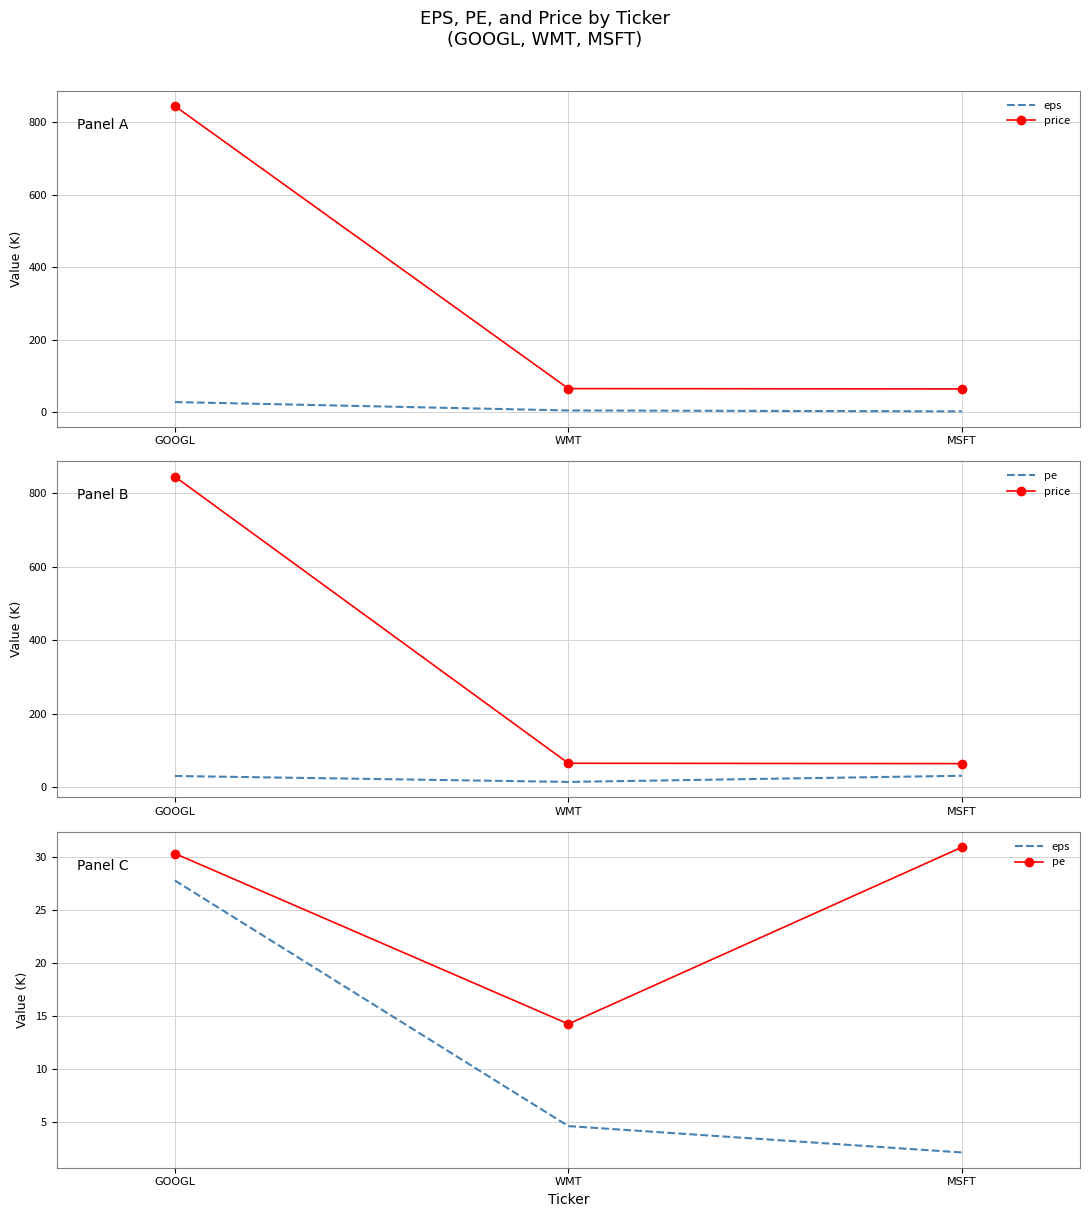

What value does the pe series have at WMT?

14.3